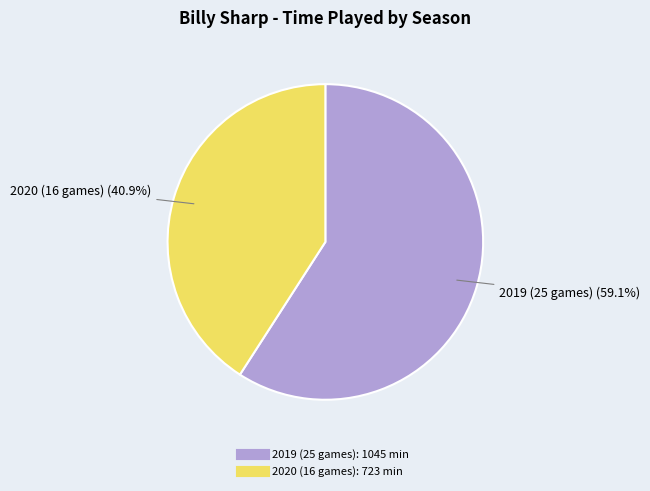

What percentage is the 2020 (16 games) slice, to the nearest percent?

41%